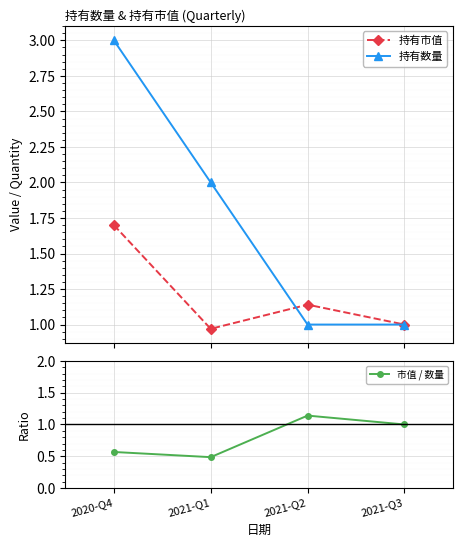

True or false: 持有数量 and 市值 / 数量 intersect in this chart.

True